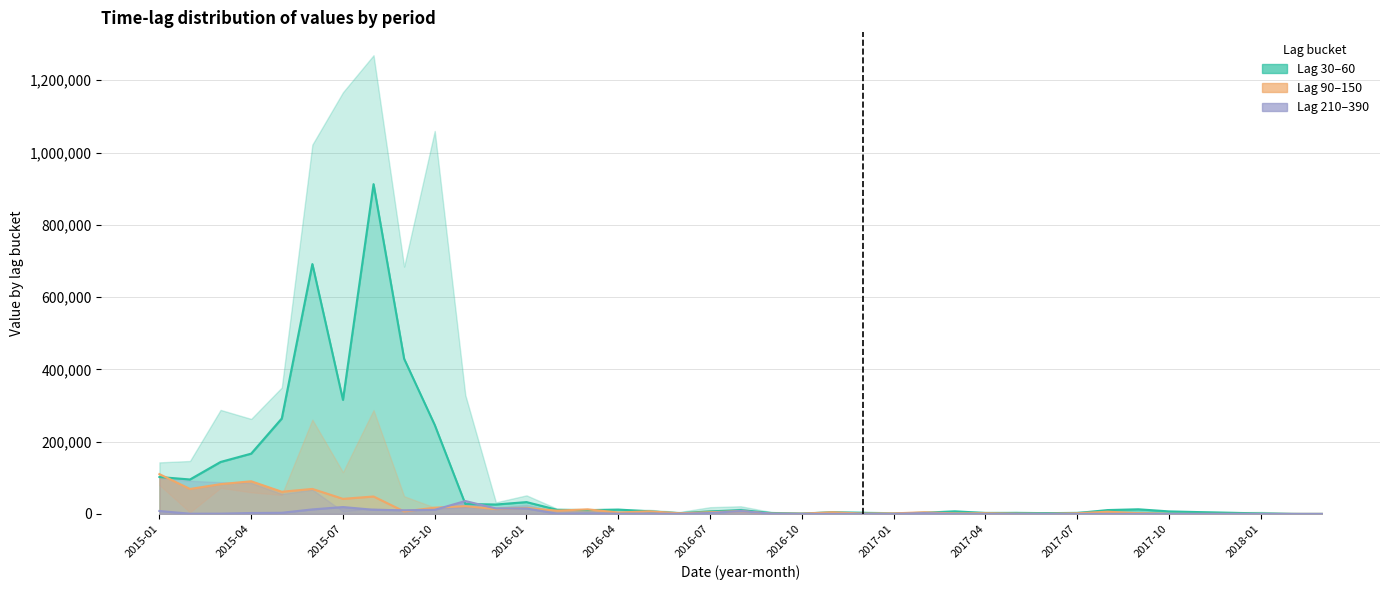

What is the average value of the 390 series?

4184